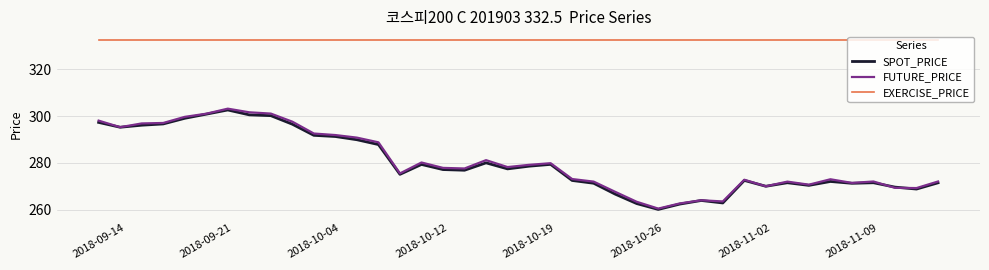

Which series has the largest total across all categories?

EXERCISE_PRICE